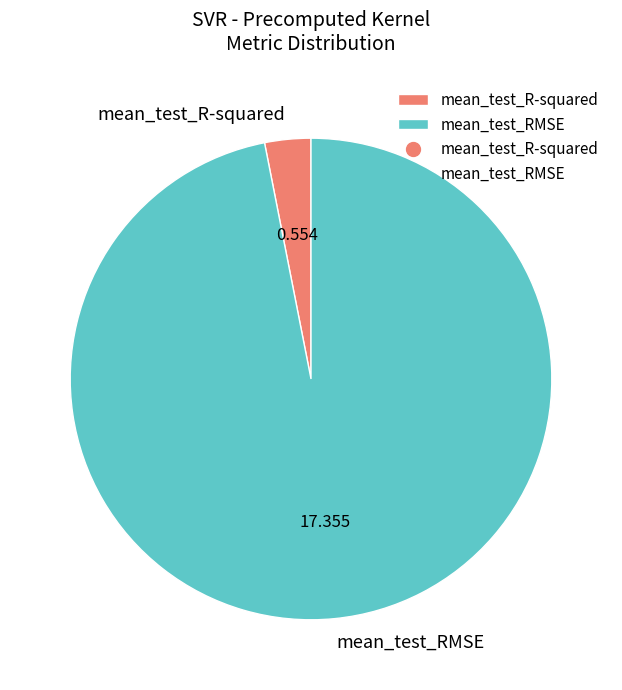

Is it true that mean_test_R-squared is 16% of the pie?

False